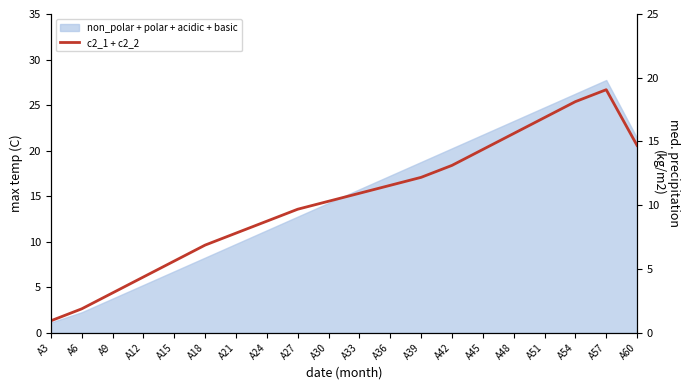

The chart shows a value of 14.7 at A60. True or false?

True